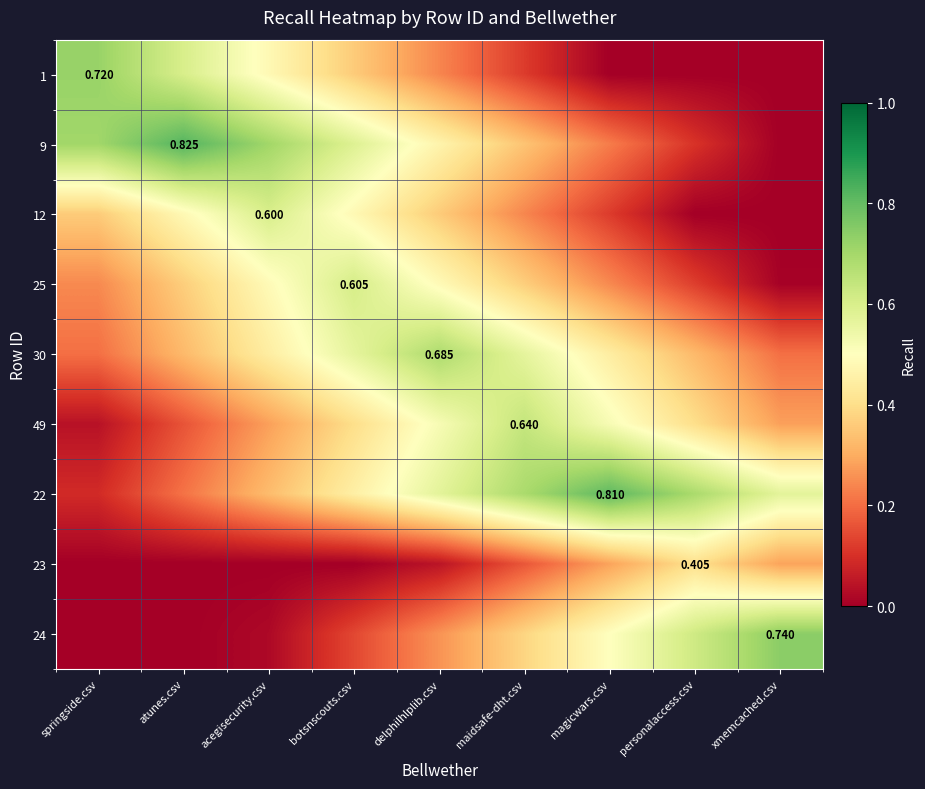

What is the difference between the maximum and minimum values in the 30 series?

0.5